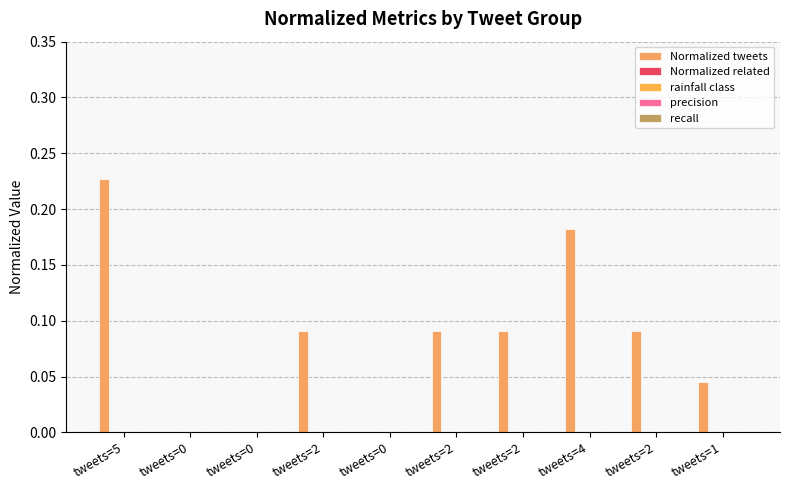

Count the number of categories in the chart.

10